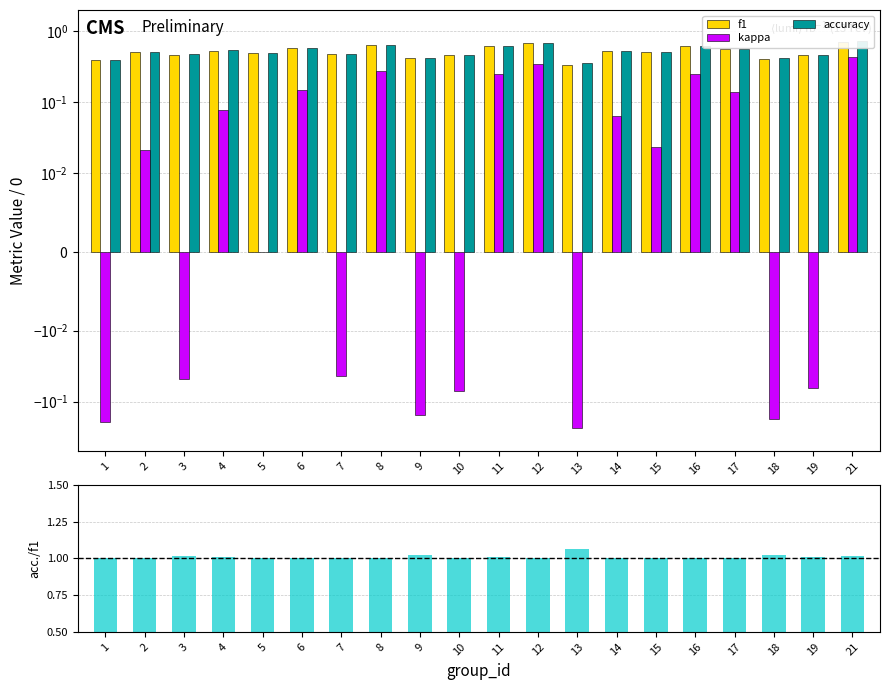

Count the number of categories in the chart.

20